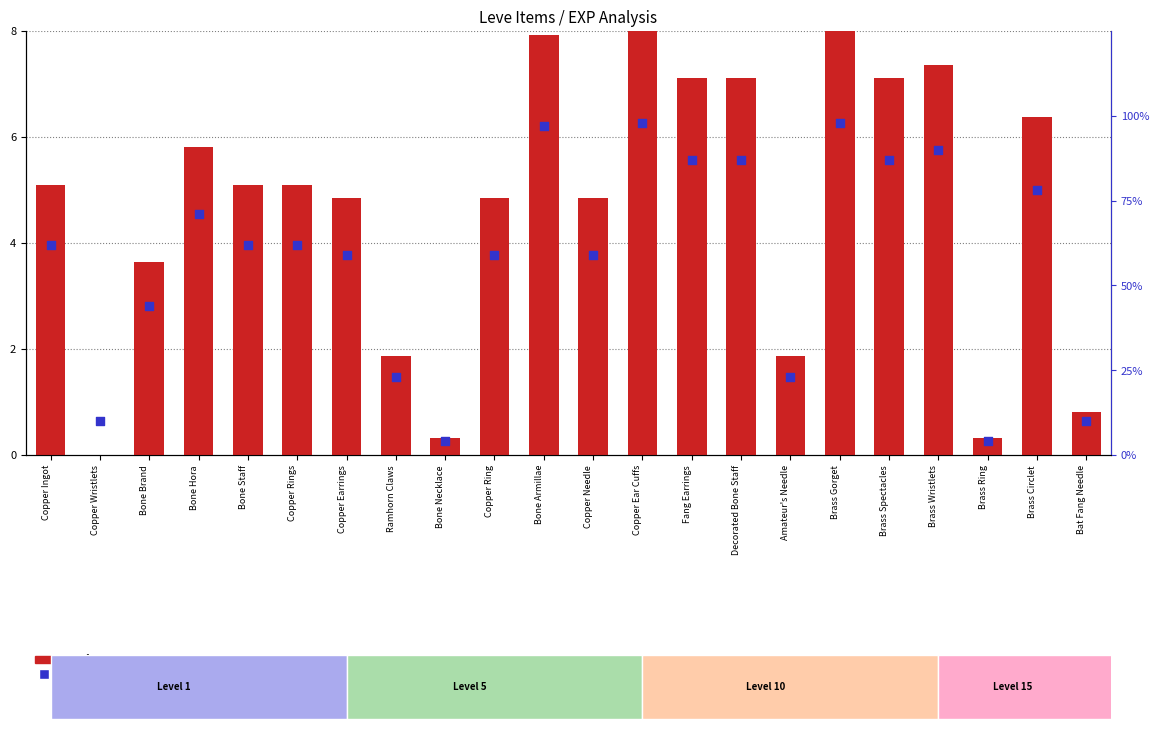

Is the value of transformed count at Brass Ring greater than the value of percentile rank within the sample at Copper Rings?

No